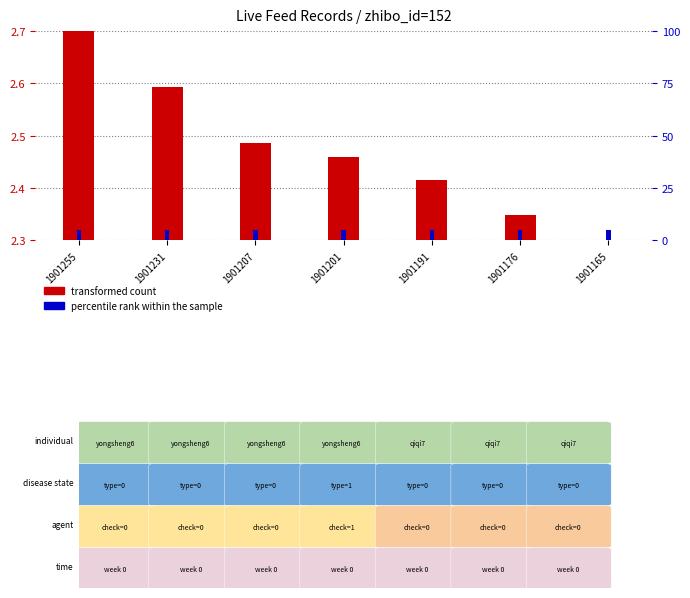

Which series has the largest total across all categories?

percentile rank within the sample